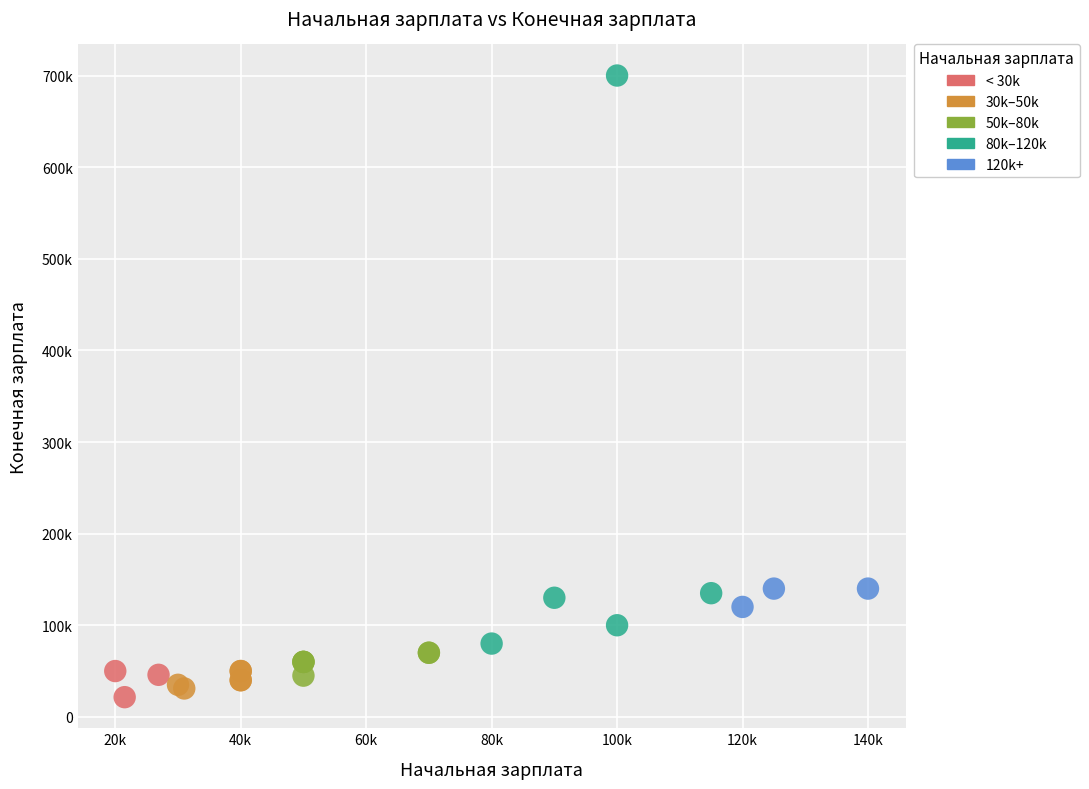

Which series has the widest spread of Y values?

80k–120k